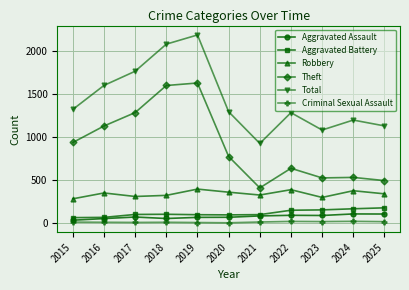

What is the sum of all Total values?

15851